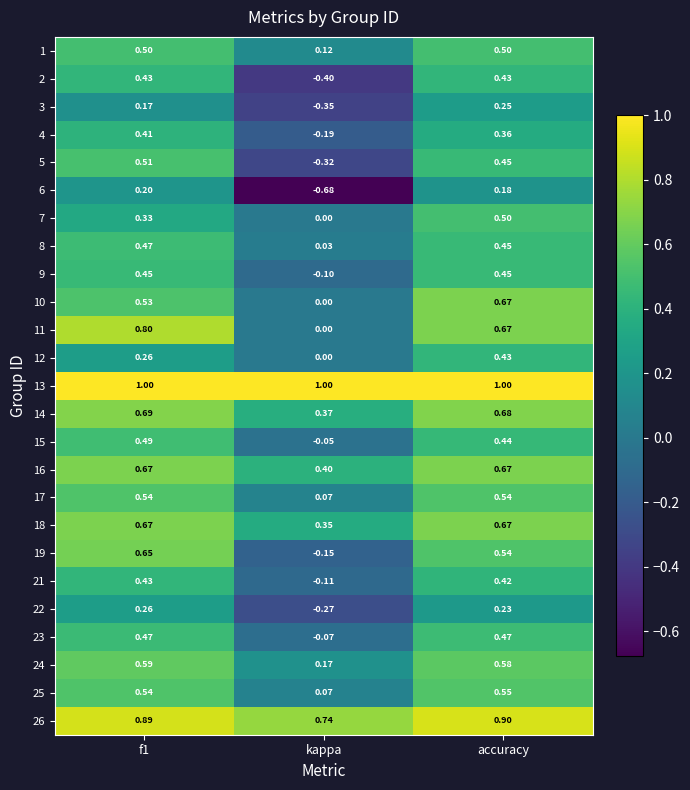

Is the value of 10 at kappa greater than the value of 1 at accuracy?

No